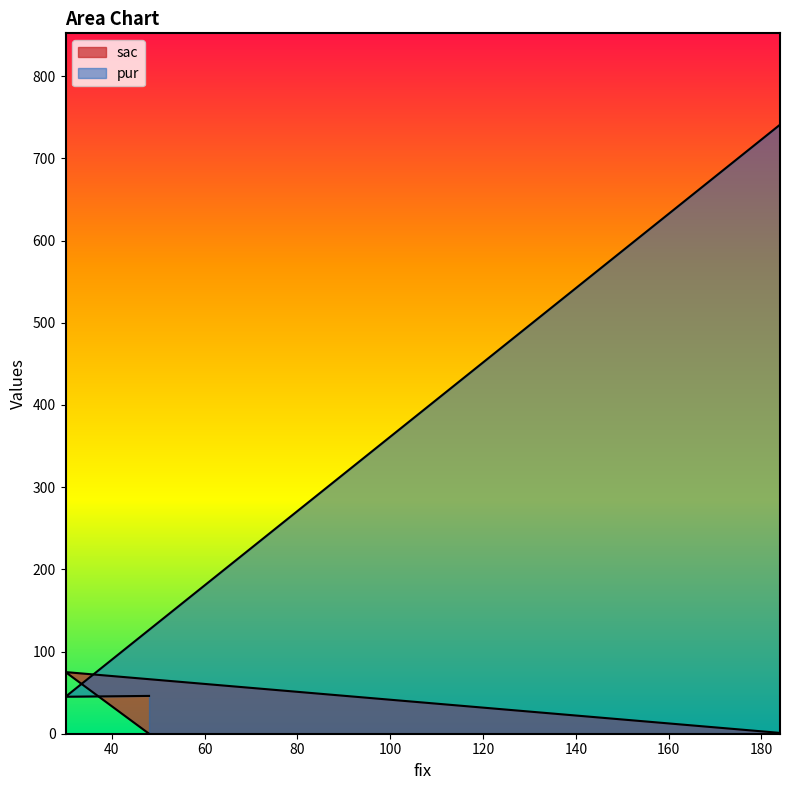

At which category is the sum across all series the highest?

184